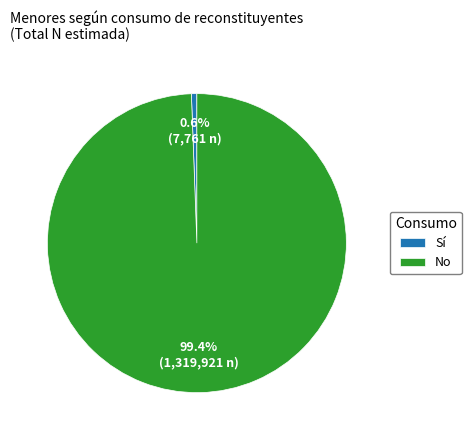

Which has a higher value, Sí or No?

No